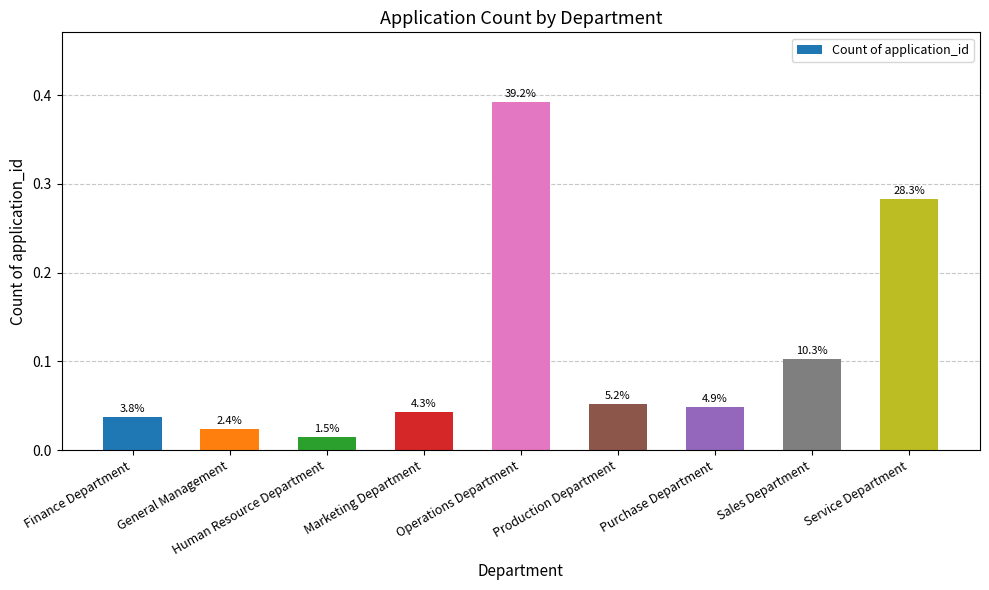

List the labels in order of value, largest first.

Operations Department, Service Department, Sales Department, Production Department, Purchase Department, Marketing Department, Finance Department, General Management, Human Resource Department